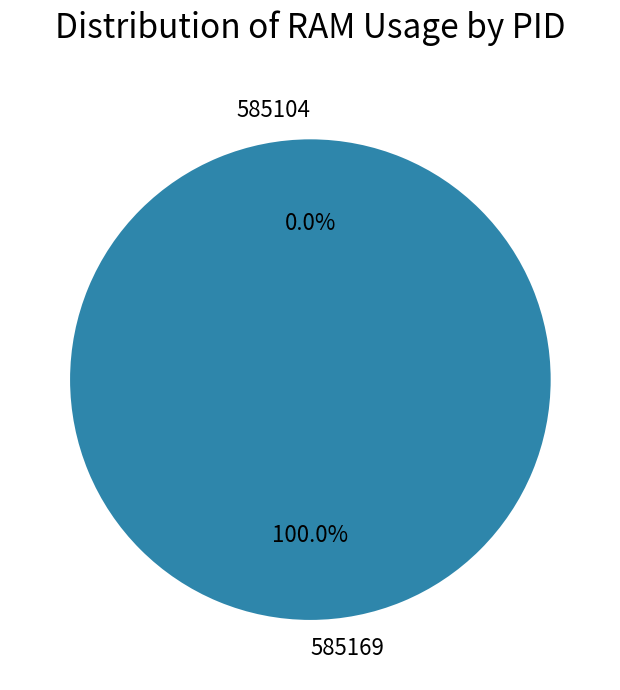

To the nearest percent, what is the difference between the 585169 and 585104 slice percentages?

100%